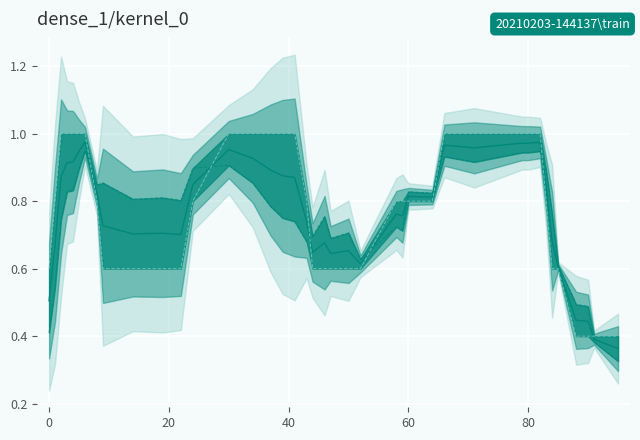

Reading left to right, what are all the values shown in this chart?

mean: 0.5	0.7	0.9	0.9	0.9	0.9	1.0	0.8	0.7	0.7	0.7	0.7	0.8	1.0	0.9	0.9	0.9	0.9	0.7	0.6	0.7	0.6	0.7	0.6	0.8	0.8	0.8	0.8	1.0	1.0	1.0	1.0	1.0	0.8	0.7	0.6	0.4	0.4	0.4	0.4
y_pred: 0.4	0.5	0.7	0.8	0.8	0.9	0.9	0.8	0.9	0.8	0.8	0.8	0.9	0.9	0.9	0.8	0.8	0.7	0.7	0.7	0.8	0.7	0.7	0.6	0.7	0.7	0.8	0.8	0.9	0.9	0.9	0.9	0.9	0.9	0.8	0.6	0.5	0.5	0.4	0.3
y_true: 0.6	0.8	1.0	1.0	1.0	1.0	1.0	0.8	0.6	0.6	0.6	0.6	0.8	1.0	1.0	1.0	1.0	1.0	0.8	0.6	0.6	0.6	0.6	0.6	0.8	0.8	0.8	0.8	1.0	1.0	1.0	1.0	1.0	0.8	0.6	0.6	0.4	0.4	0.4	0.4